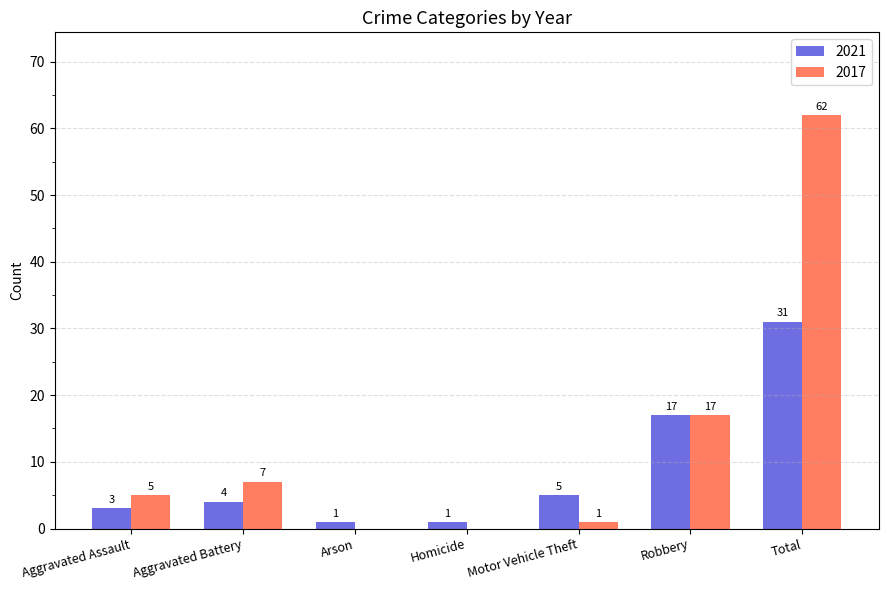

Count the number of data series in this chart.

2